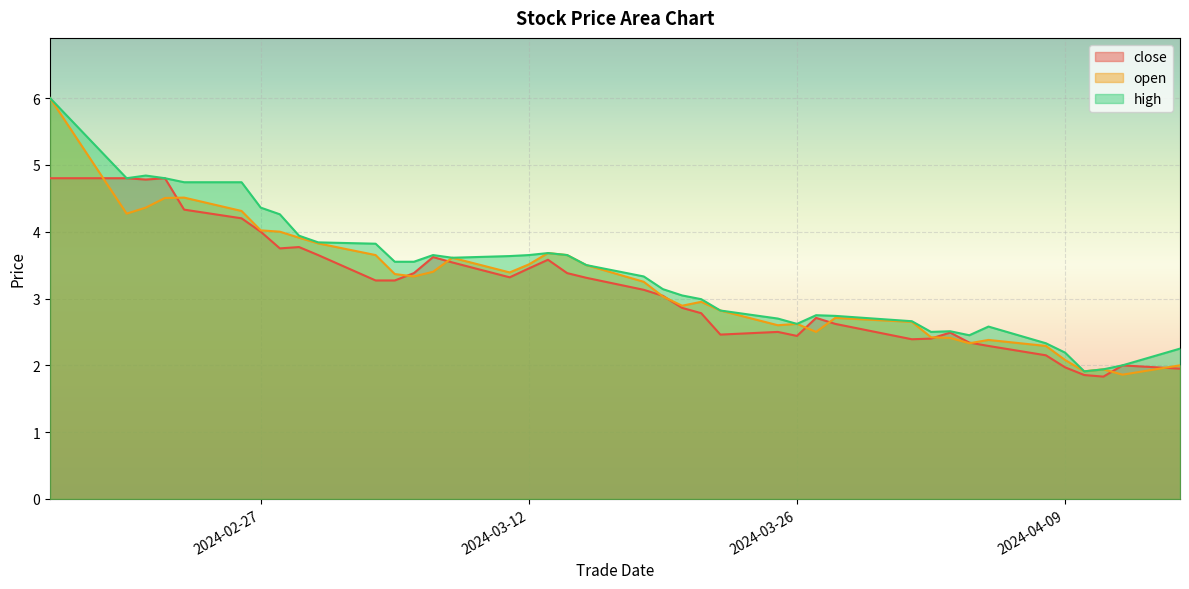

What is the difference between the second highest and minimum values in the open series?

2.6